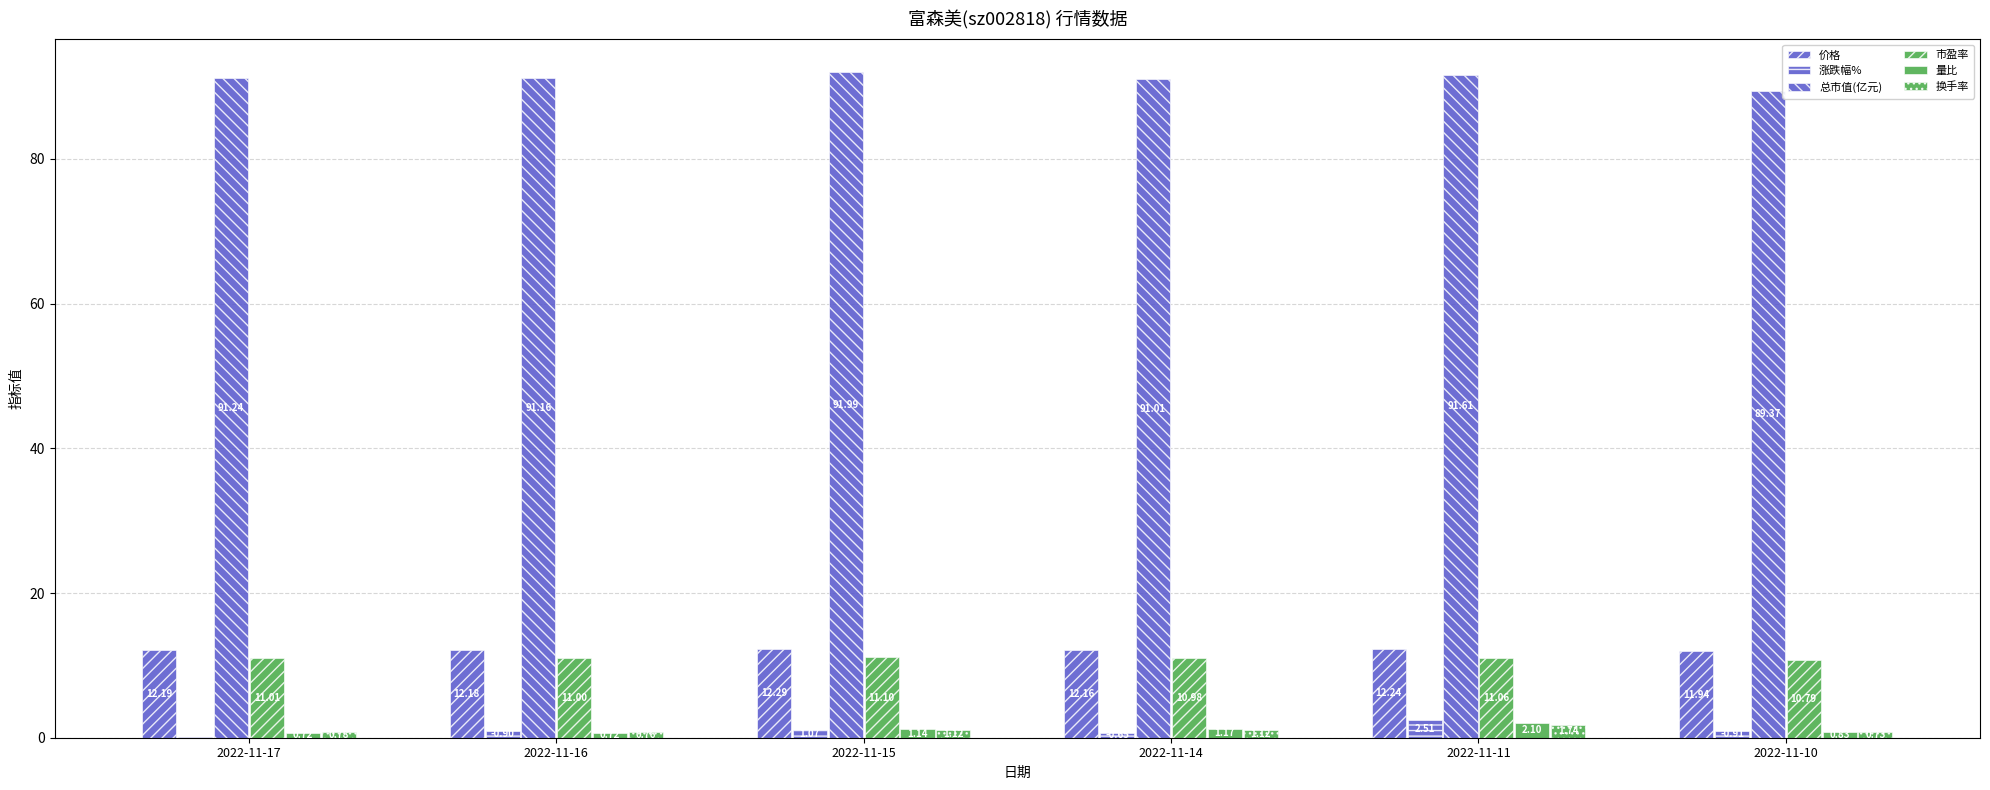

What is the lowest value of the 涨跌幅% series?

0.1